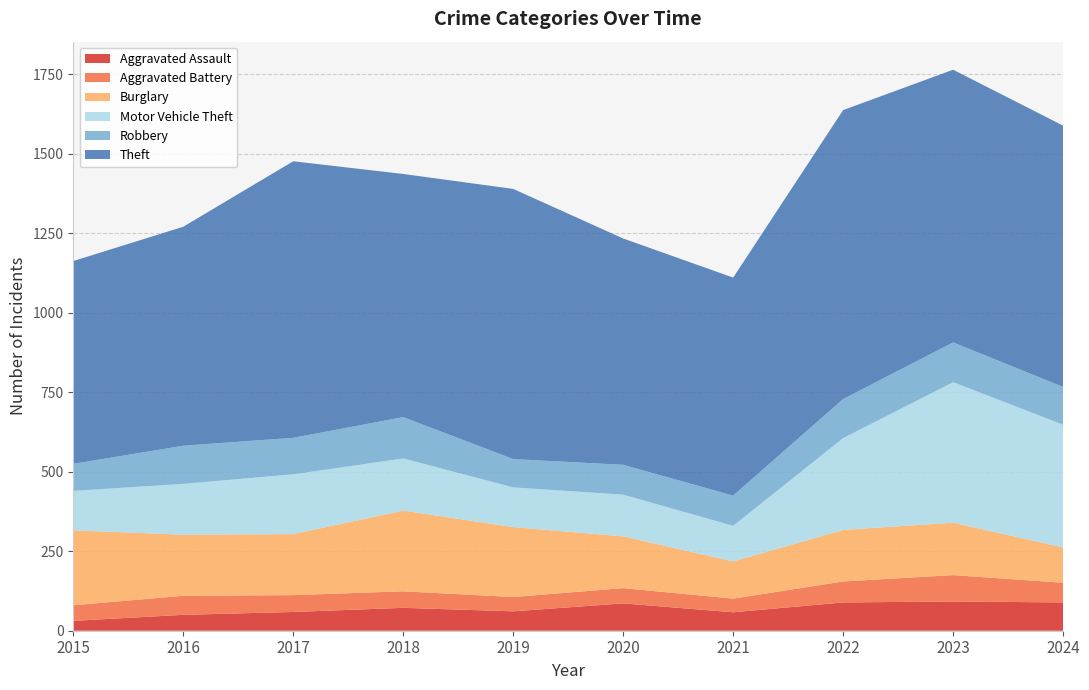

Reading right to left, what are all the values shown in this chart?

Aggravated Assault: 89	92	89	58	86	61	72	59	50	31
Aggravated Battery: 62	83	66	43	48	45	52	53	60	49
Burglary: 111	165	162	117	163	220	254	192	192	236
Motor Vehicle Theft: 386	442	289	112	131	125	164	188	160	124
Robbery: 119	125	123	95	94	89	130	115	120	85
Theft: 822	858	909	686	712	850	765	870	689	638